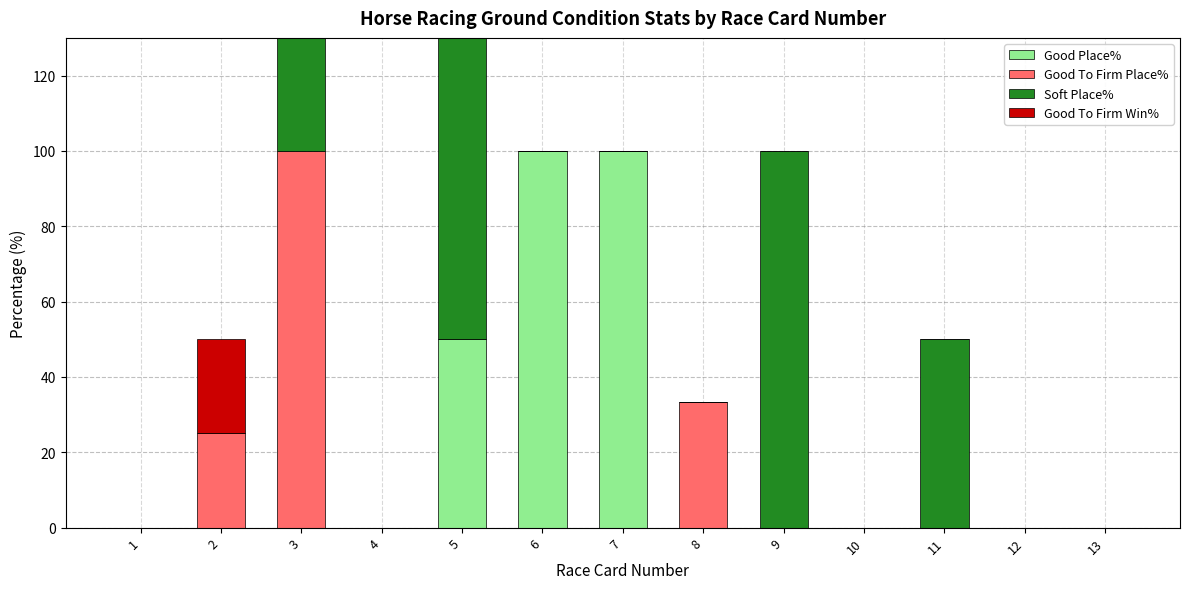

What is the difference between the maximum and minimum values in the Good To Firm Win% series?

25.0